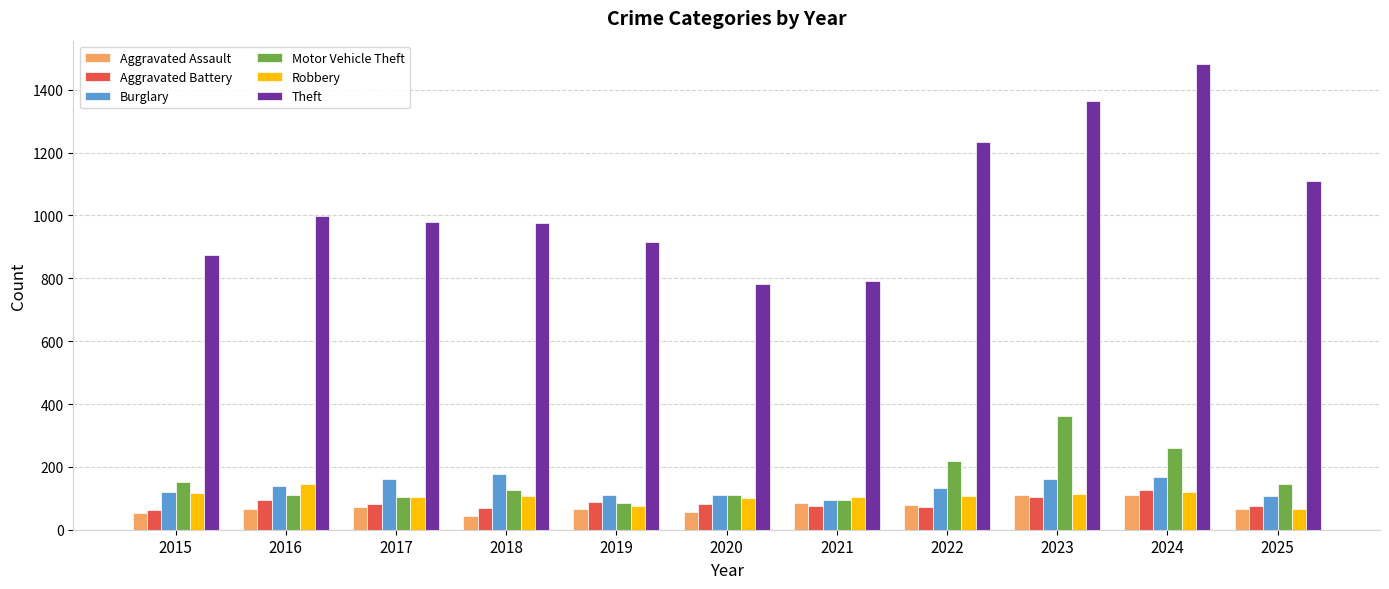

How many bars are there in each group?

6